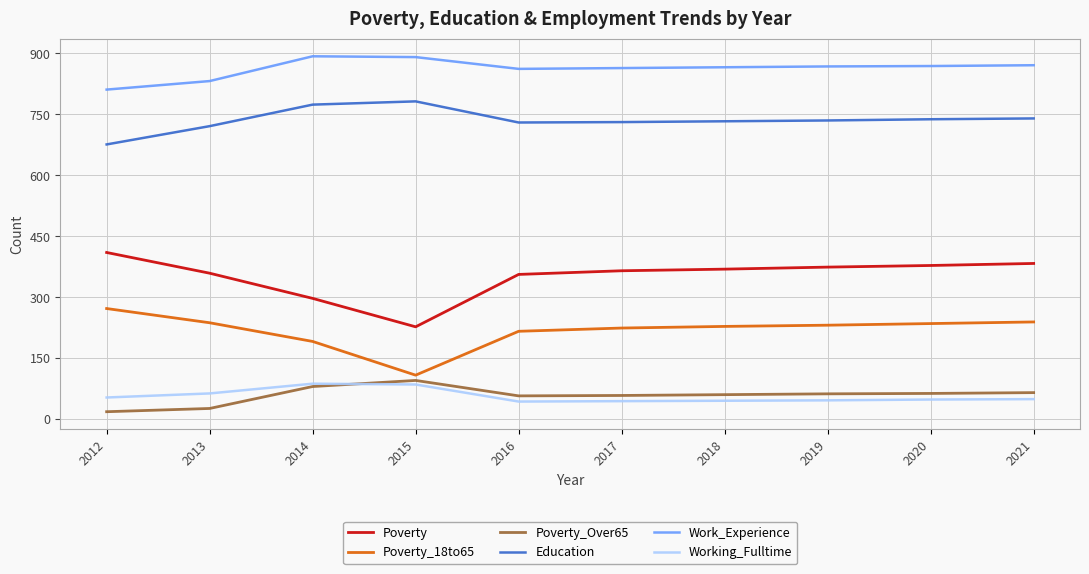

True or false: Education and Poverty_18to65 intersect in this chart.

False